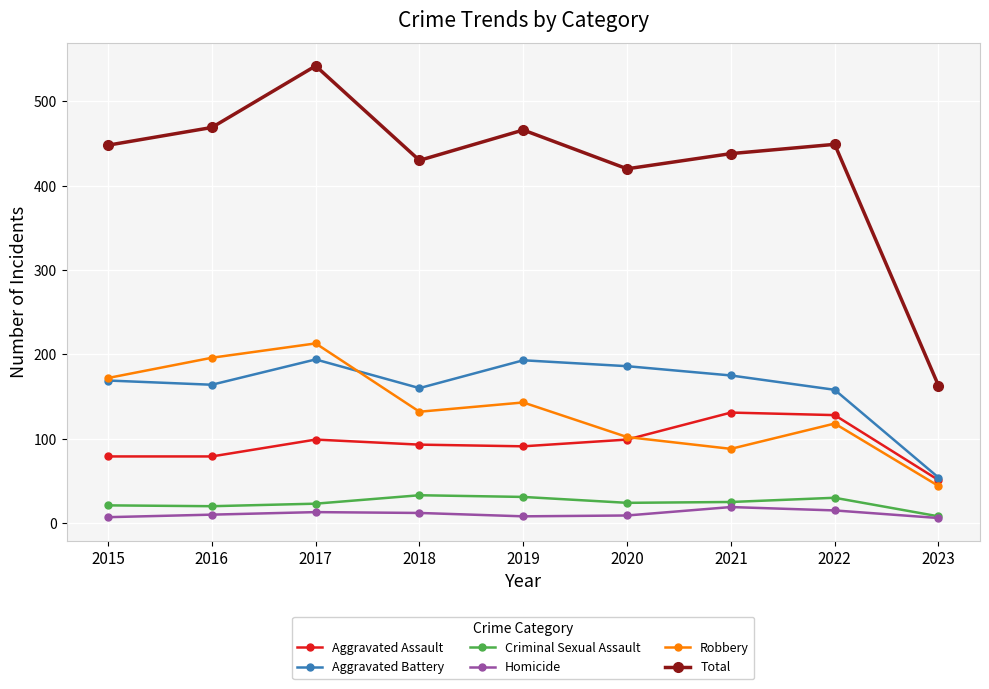

How many data points does each series have?

9